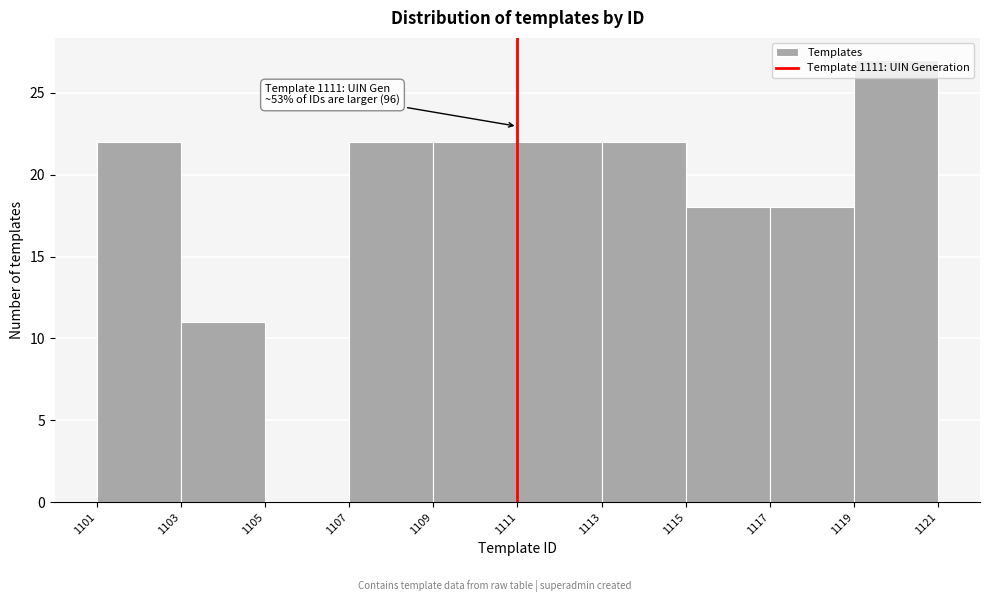

Which range on the x-axis has the tallest bar?

1119 to 1121